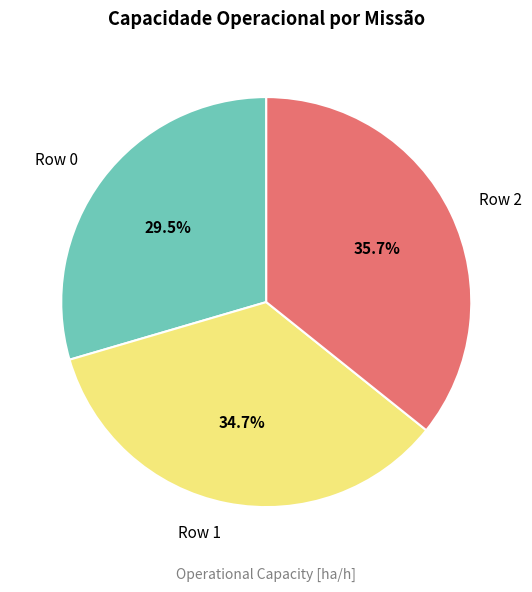

Combined, what portion of the pie is Row 0 and Row 1?

64.3%